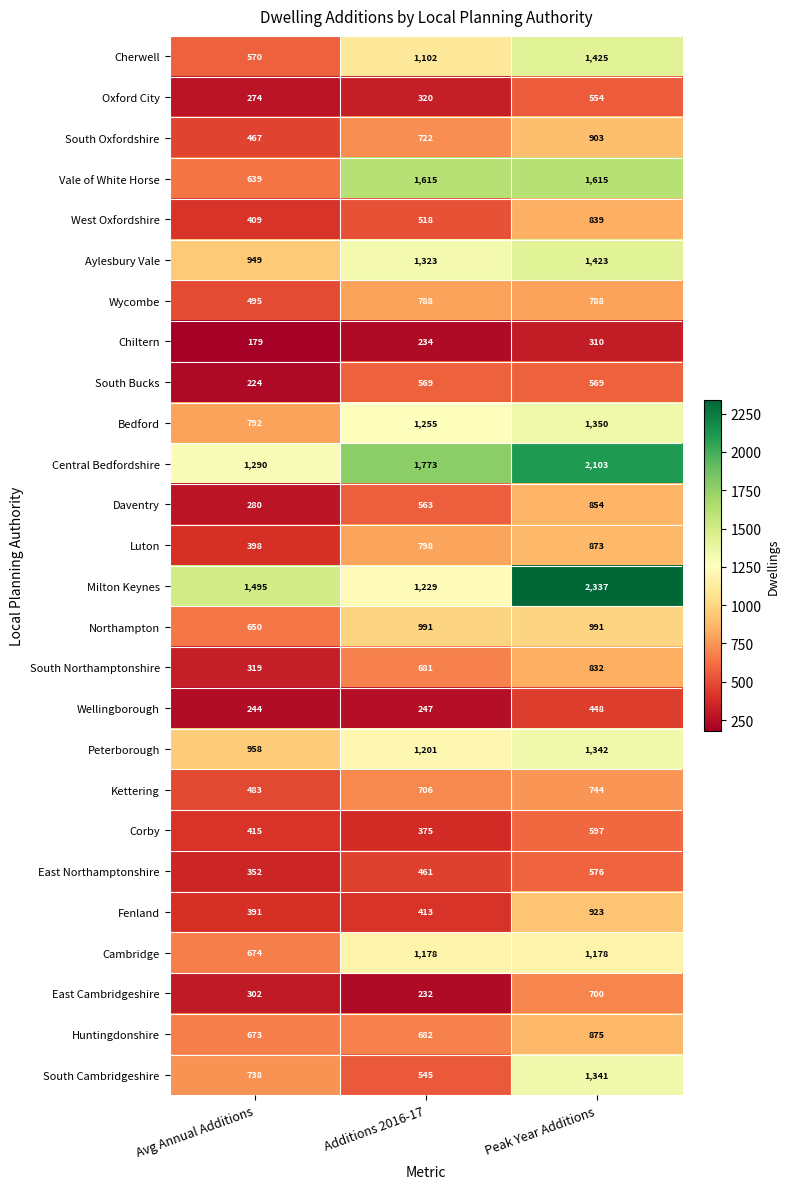

What is the difference between the maximum and minimum values in the Milton Keynes series?

1108